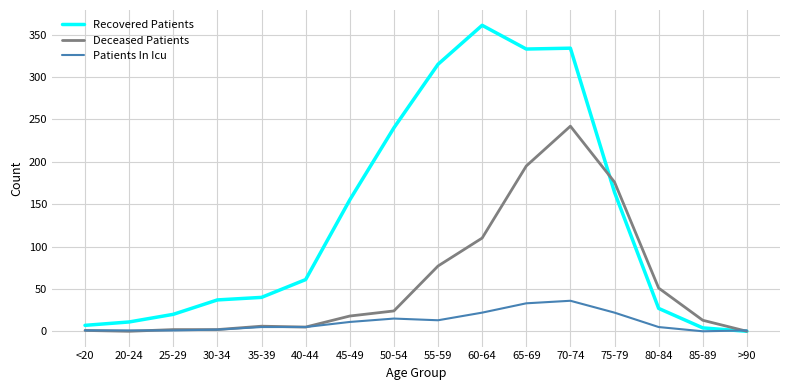

Is it true that Deceased Patients equals 301 at 75-79?

False